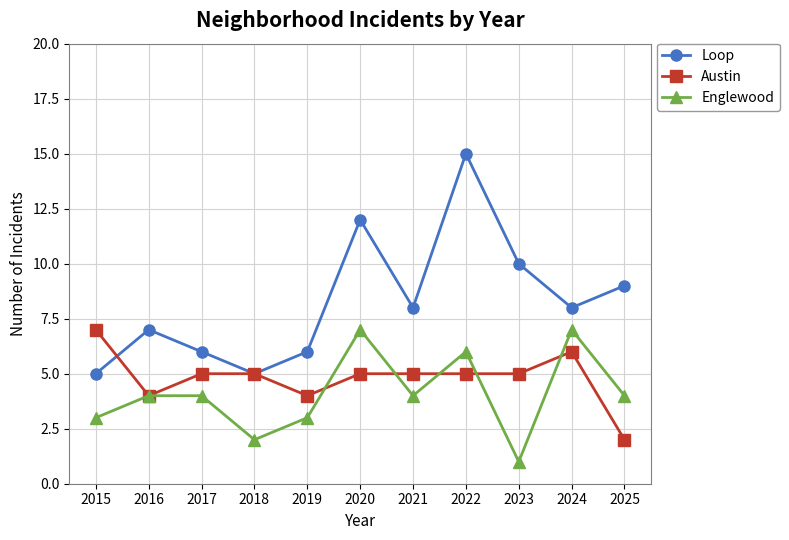

What are all the series names shown in the legend?

Loop, Austin, Englewood